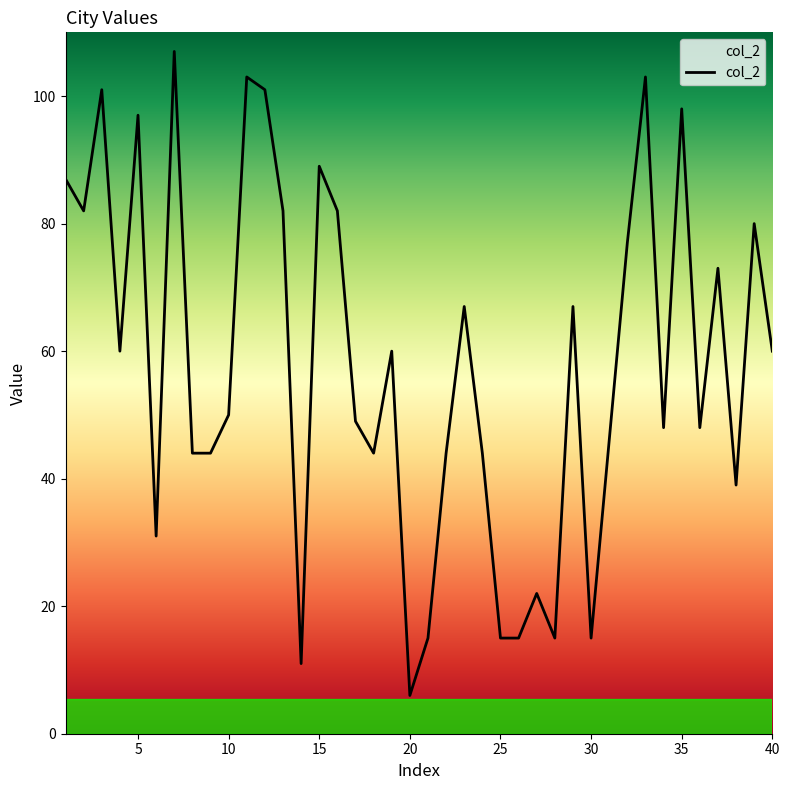

What is the difference between the maximum and minimum values?

101